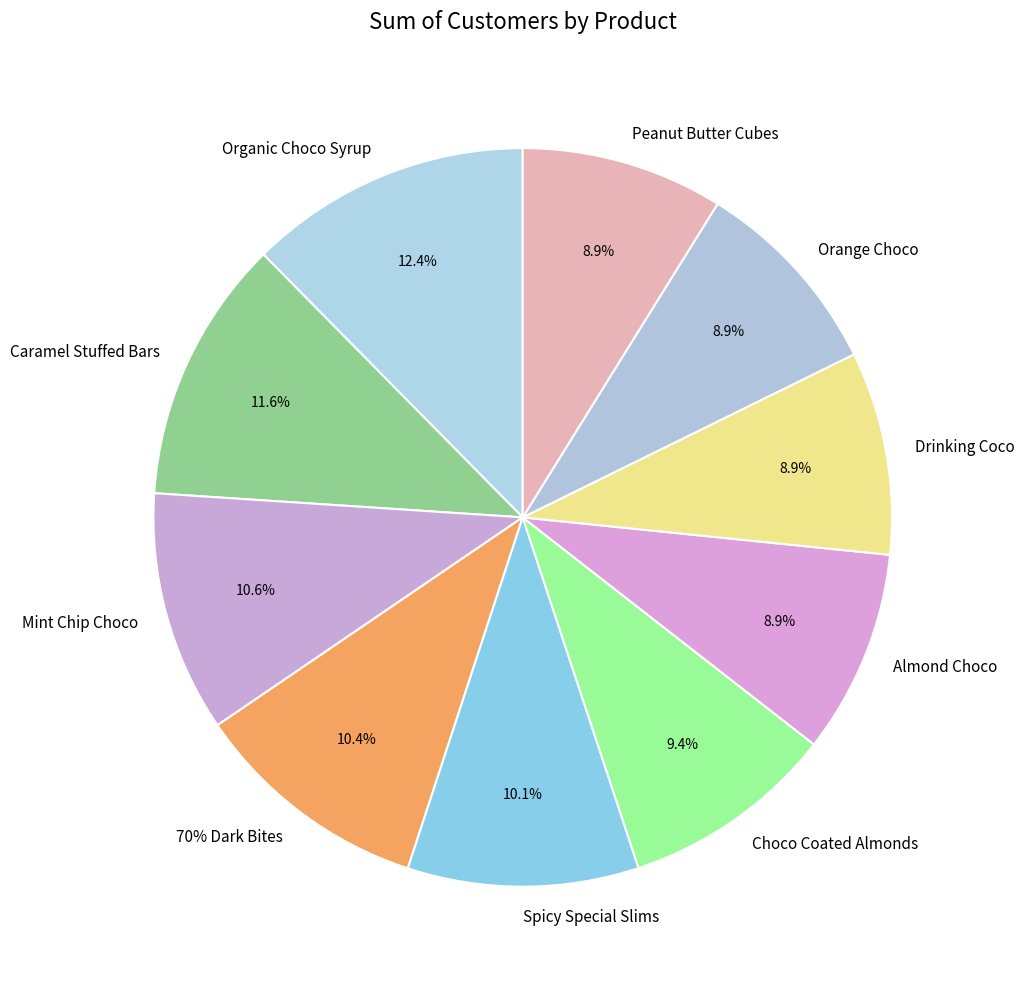

Is there a majority slice in this chart?

No